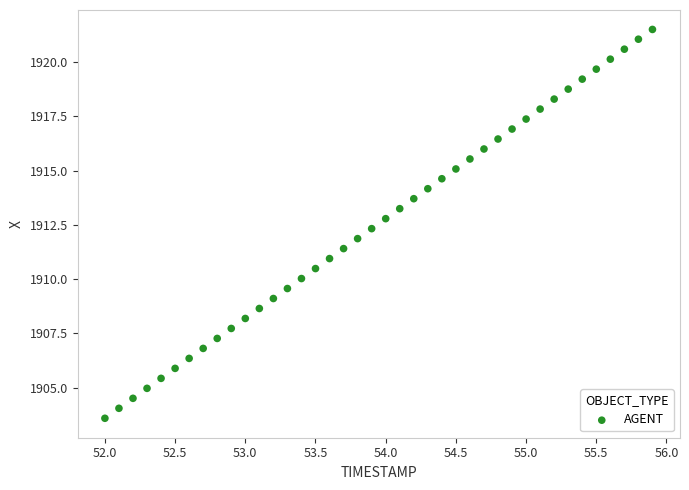

What is the range of X values (max minus min)?

3.9